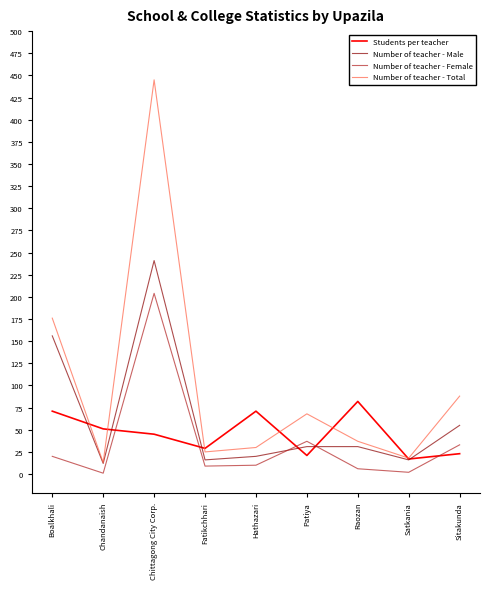

Between Boalkhali and Sitakunda, which series saw the biggest shift?

Number of teacher - Male